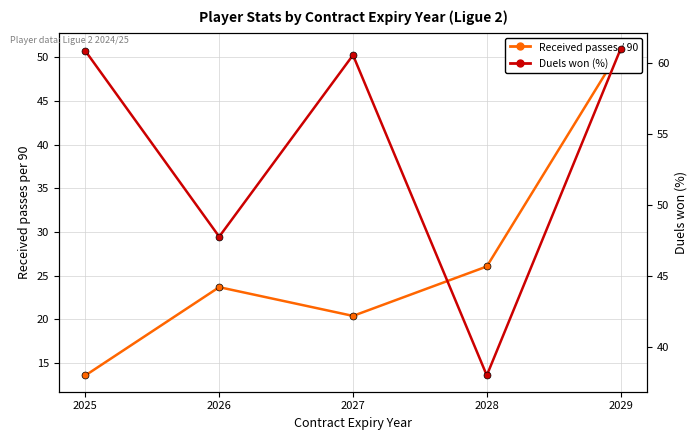

Does the chart have visible grid lines?

Yes